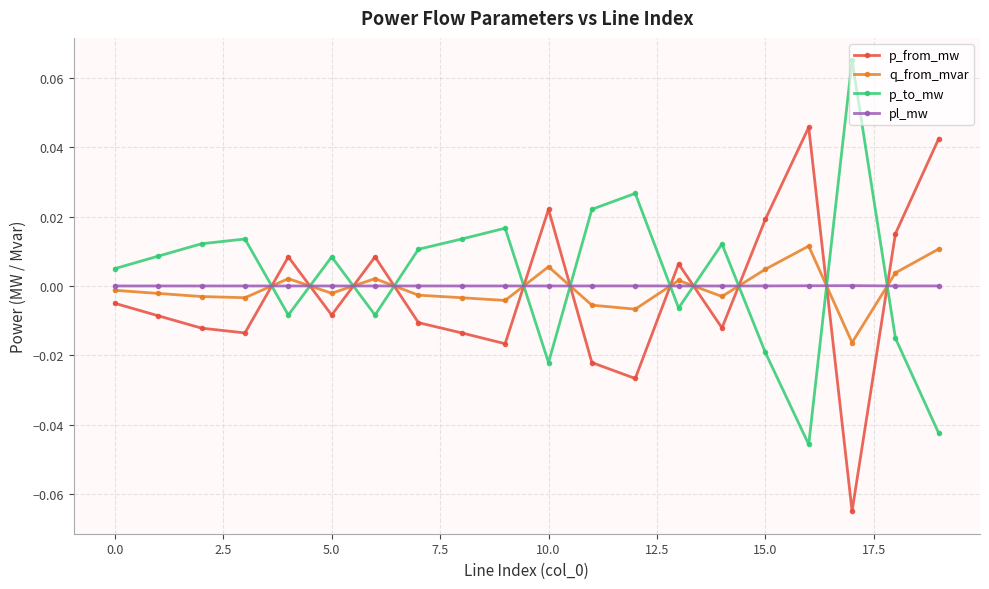

Is this an area chart (filled region under the line)?

No